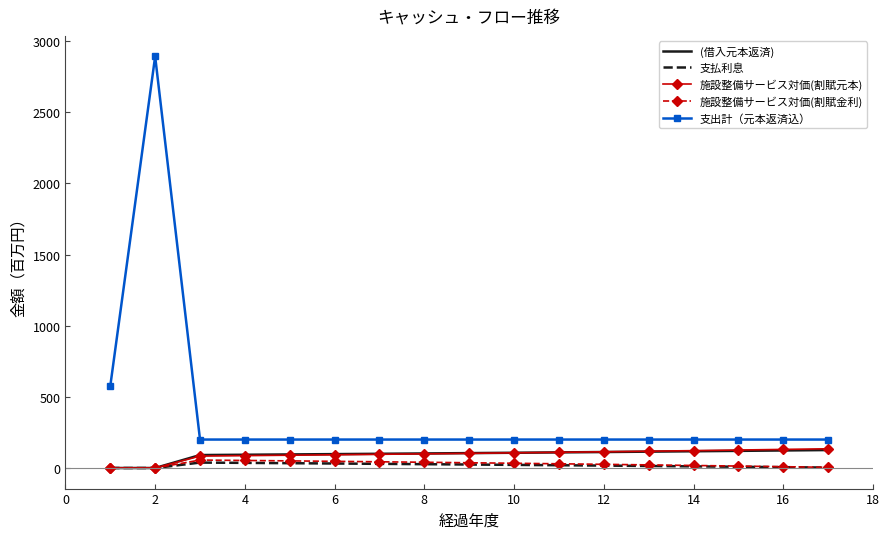

Which series has the widest spread of values?

支出計（元本返済込）